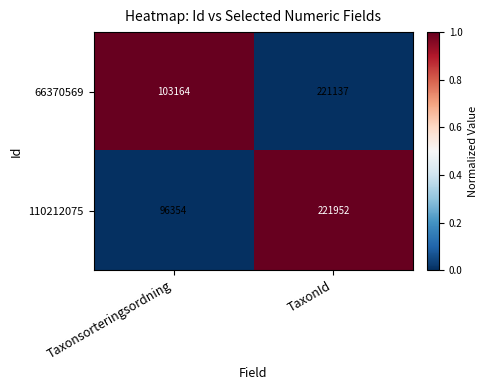

True or false: 66370569 has a value of 221137 at TaxonId.

True